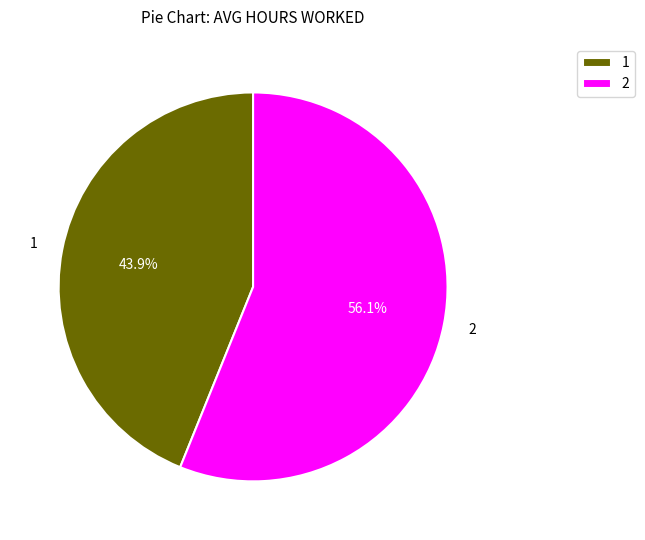

Is there any slice that represents more than half of the pie?

Yes